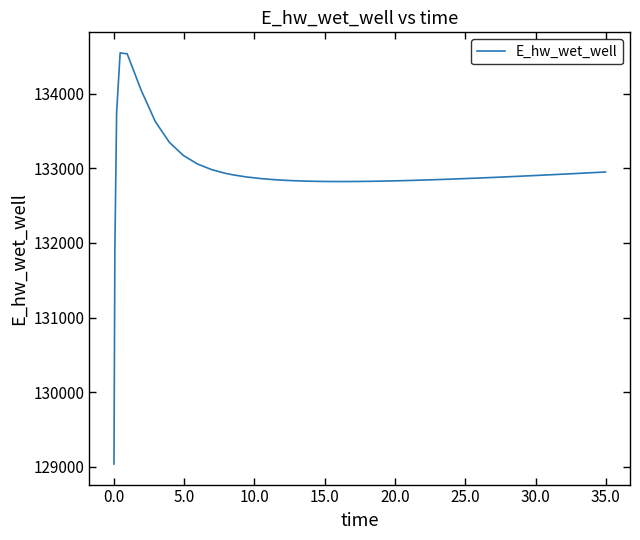

What is the average value?

132929.7